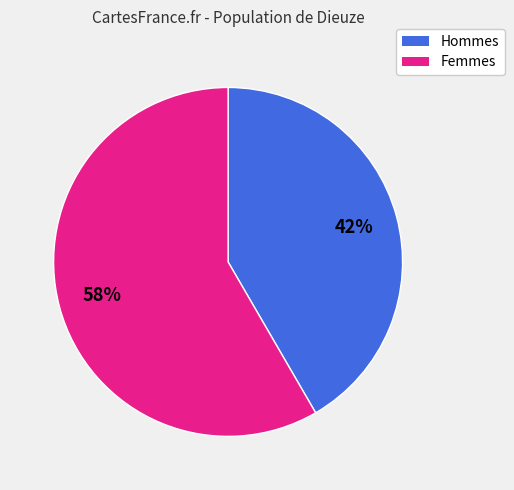

Count the number of slices in the pie.

2